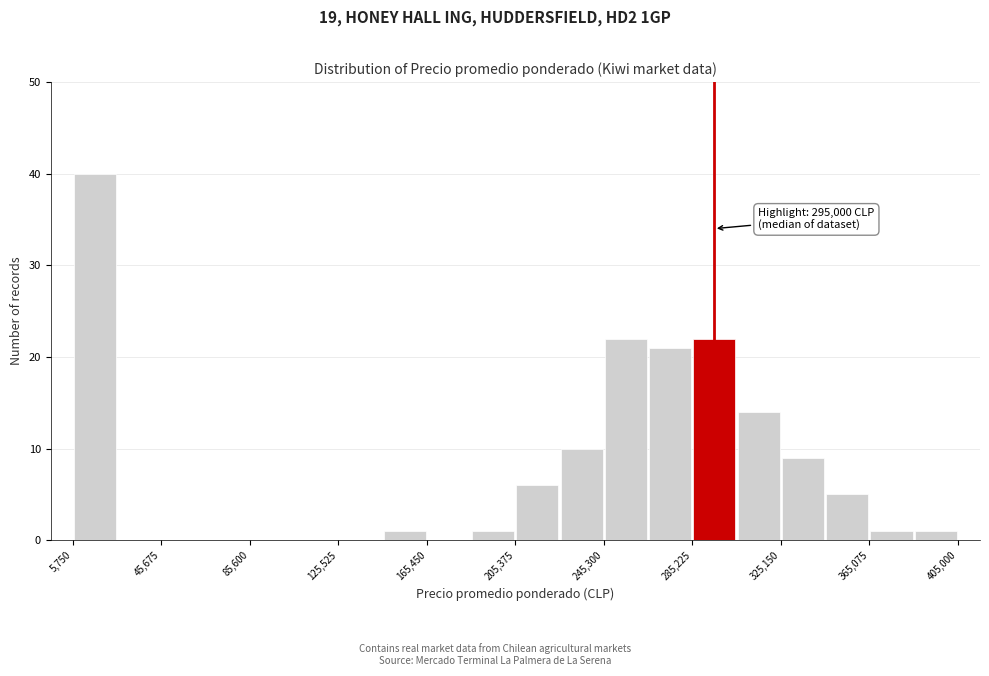

Around what value on the x-axis is the tallest bar? Give the approximate position of its centre, as read against the axis.

15000